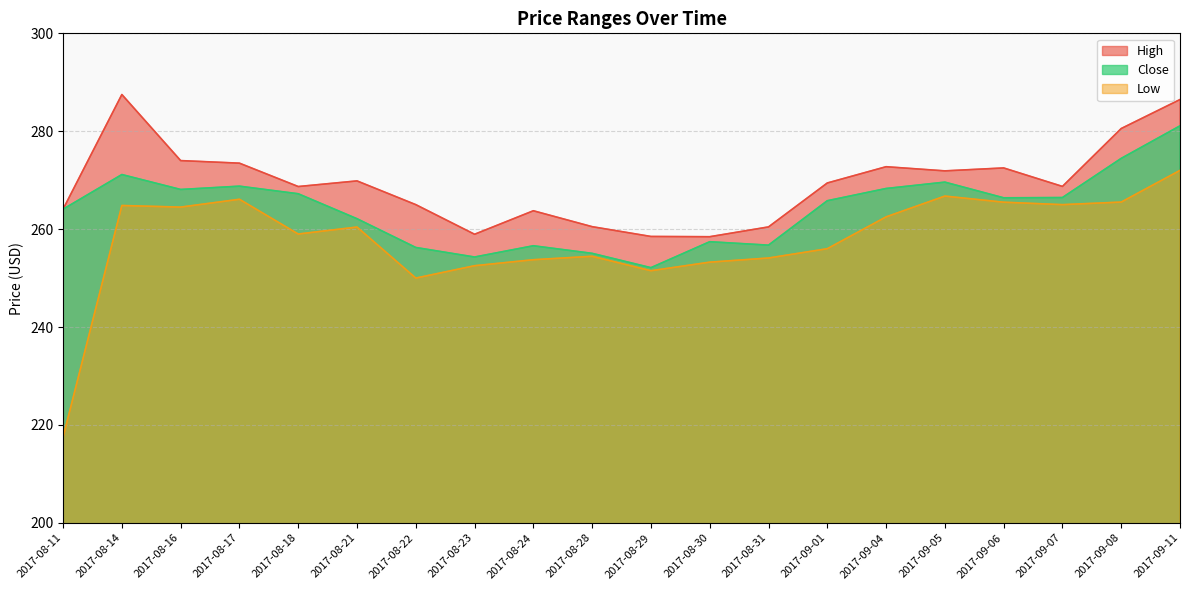

Read the Low value at 2017-08-21.

260.4